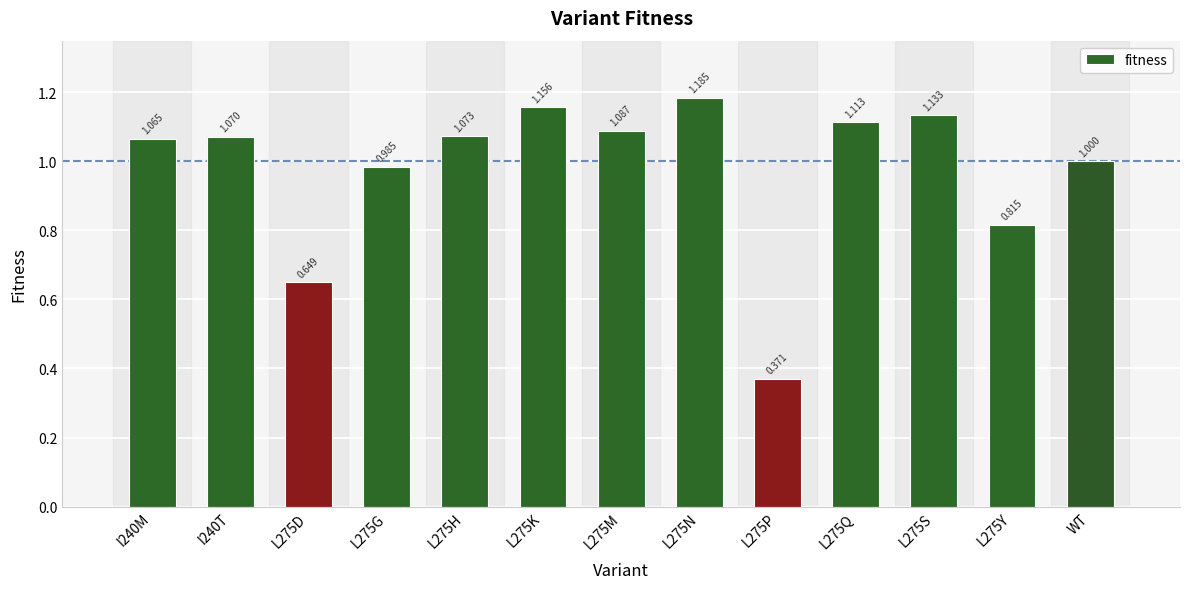

What is the average value?

1.0